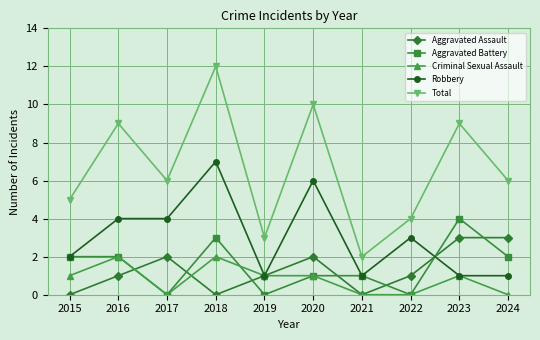

Is this an area chart (filled region under the line)?

No